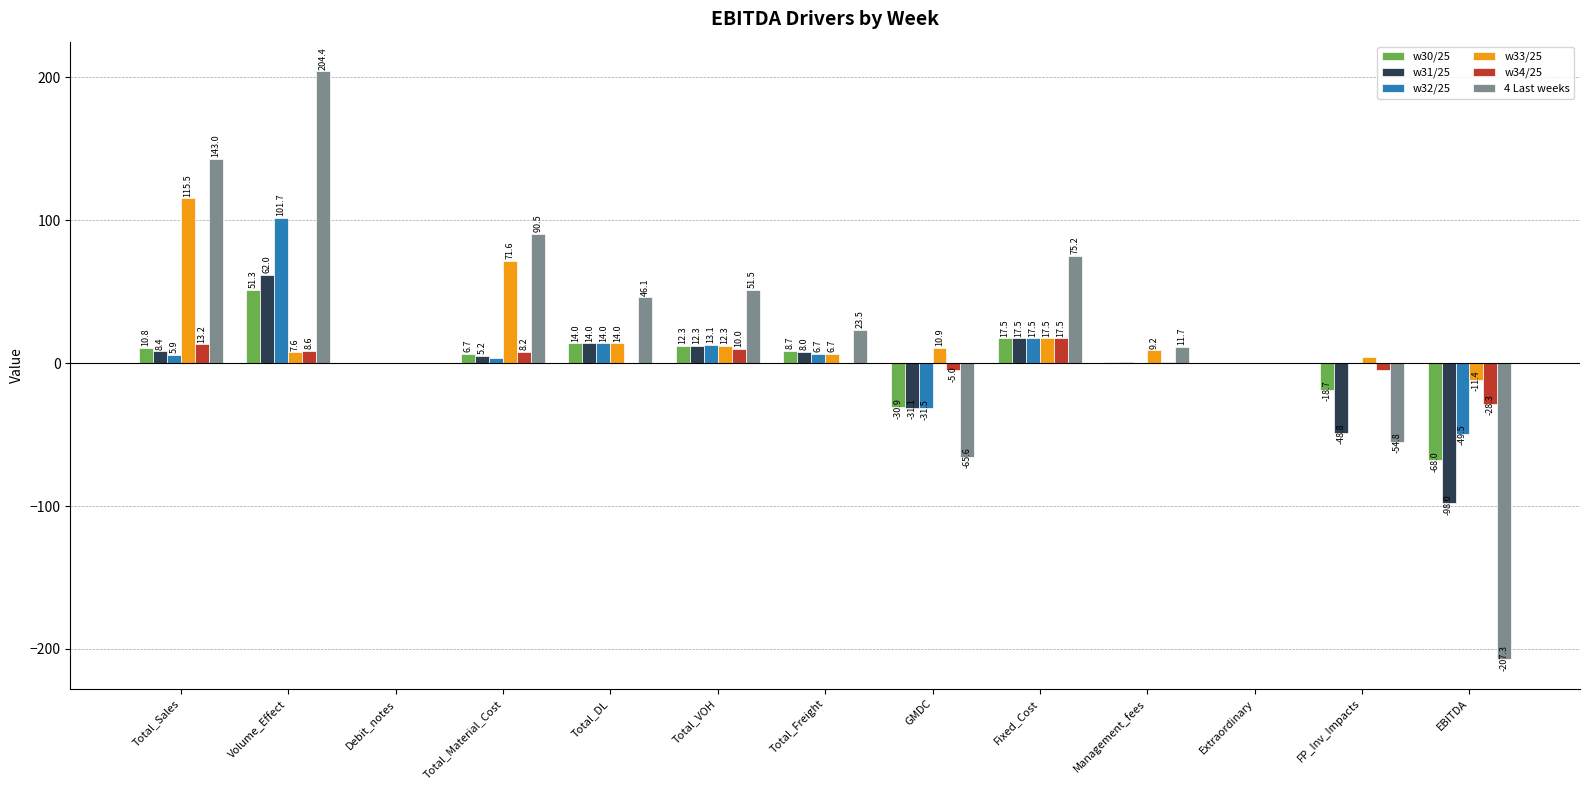

How many categories are shown in the chart?

13